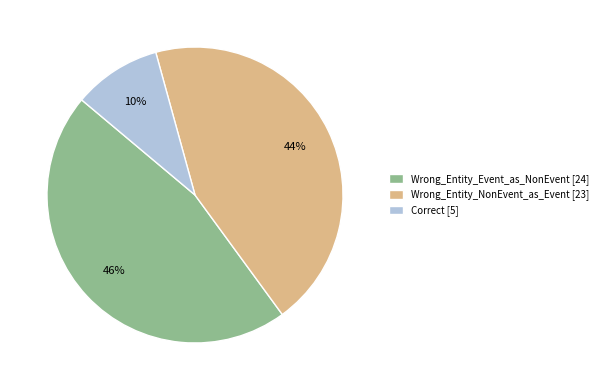

What is the largest slice in the pie chart?

Wrong_Entity_Event_as_NonEvent